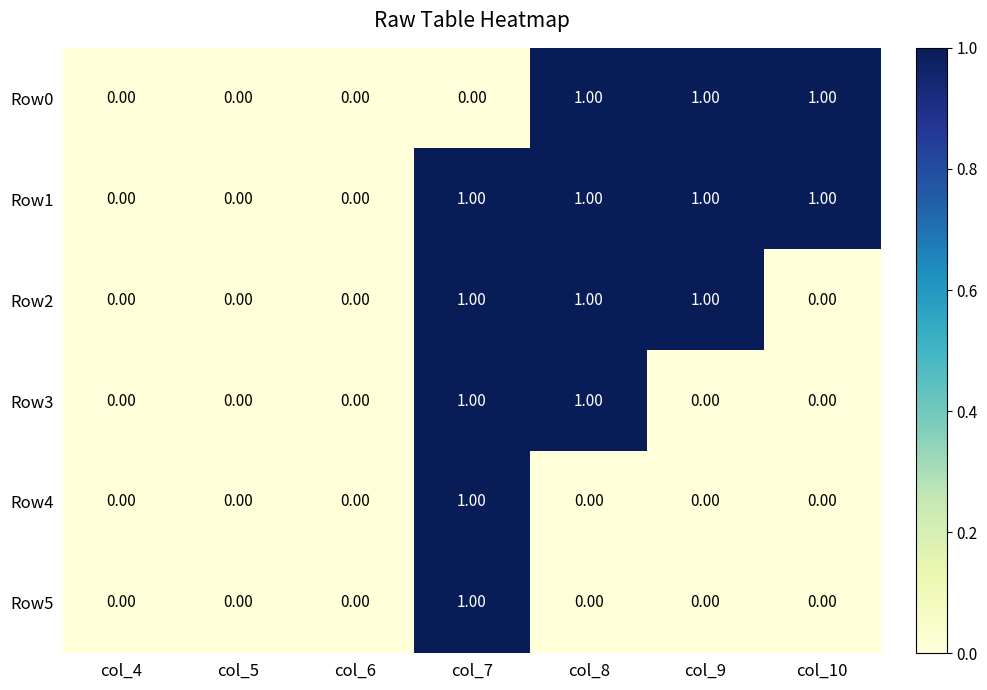

Which series changed the most between col_9 and col_10?

Row2